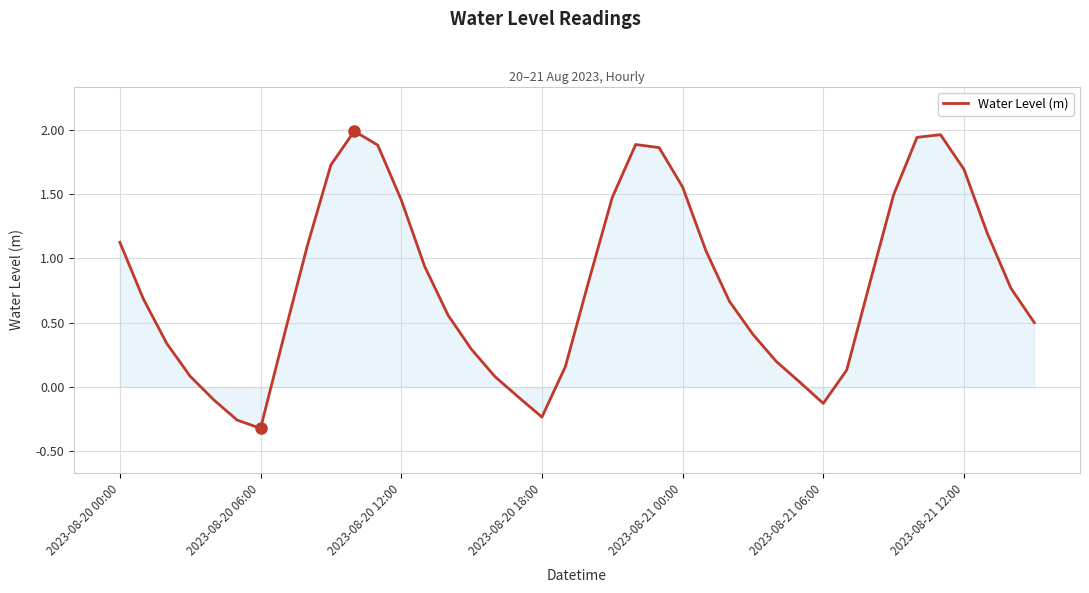

Which label corresponds to the smallest value in the chart?

2023-08-20 06:00